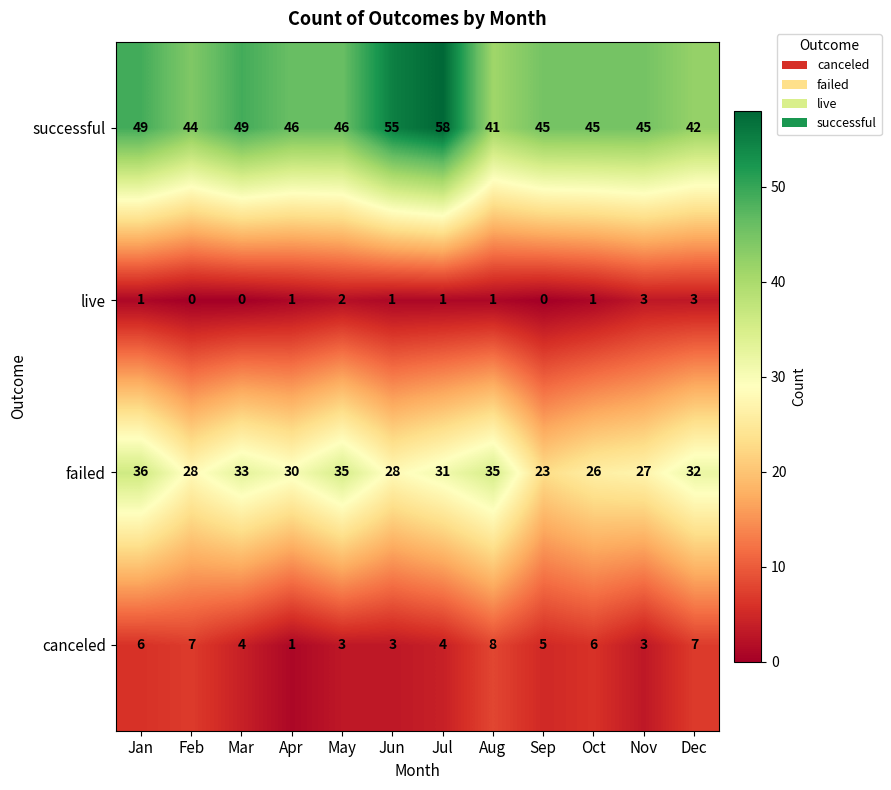

At which category is the sum across all series the highest?

Jul